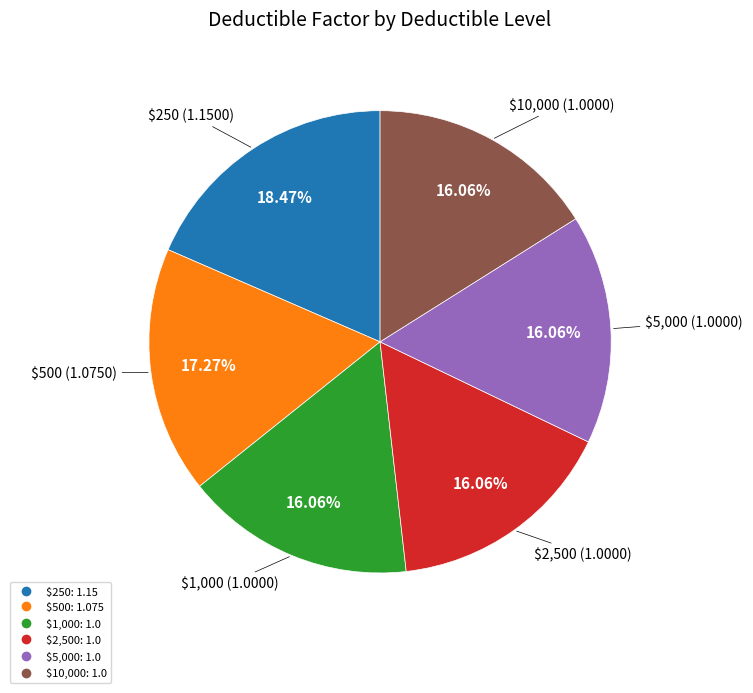

Does any single category account for the majority?

No